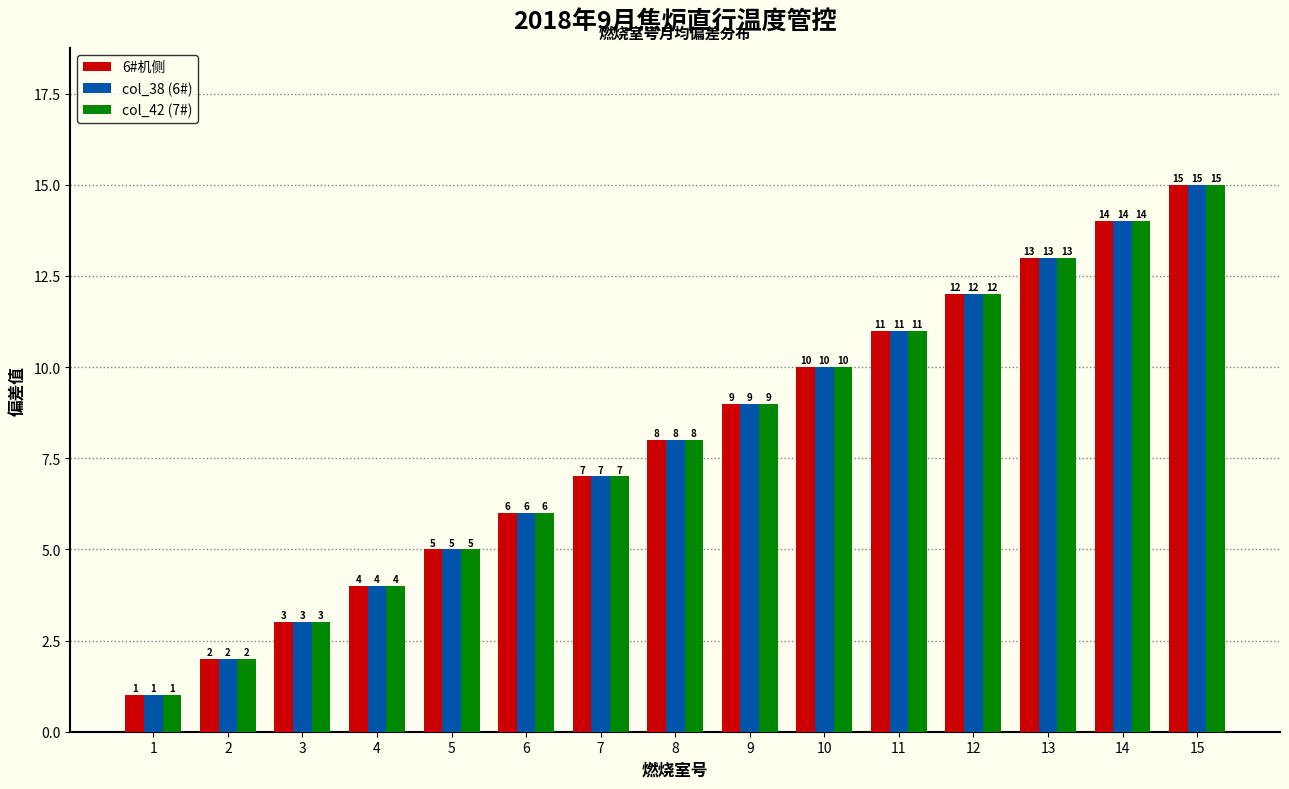

Which category has the lowest value across all series?

1